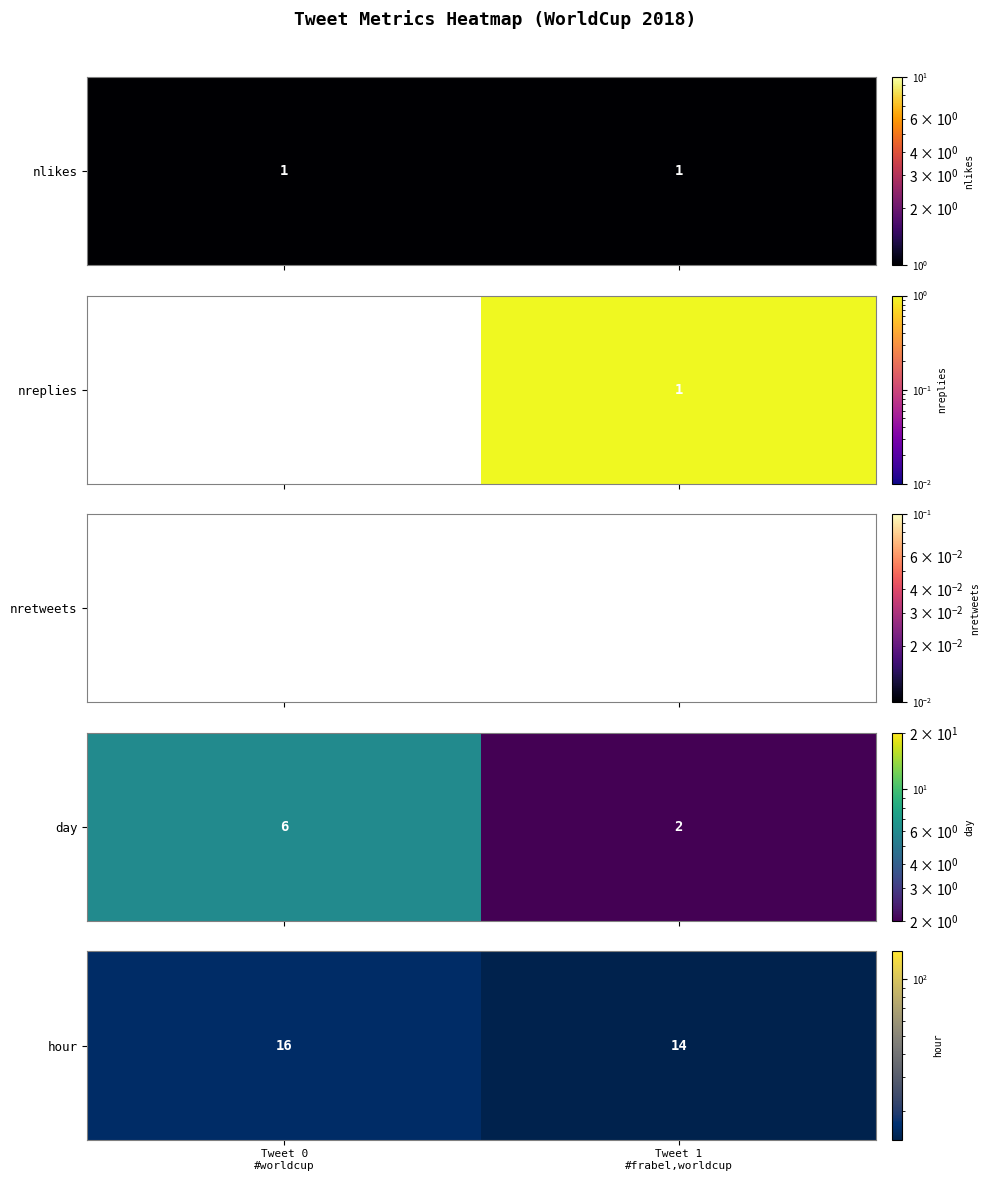

How many categories are shown in the chart?

2